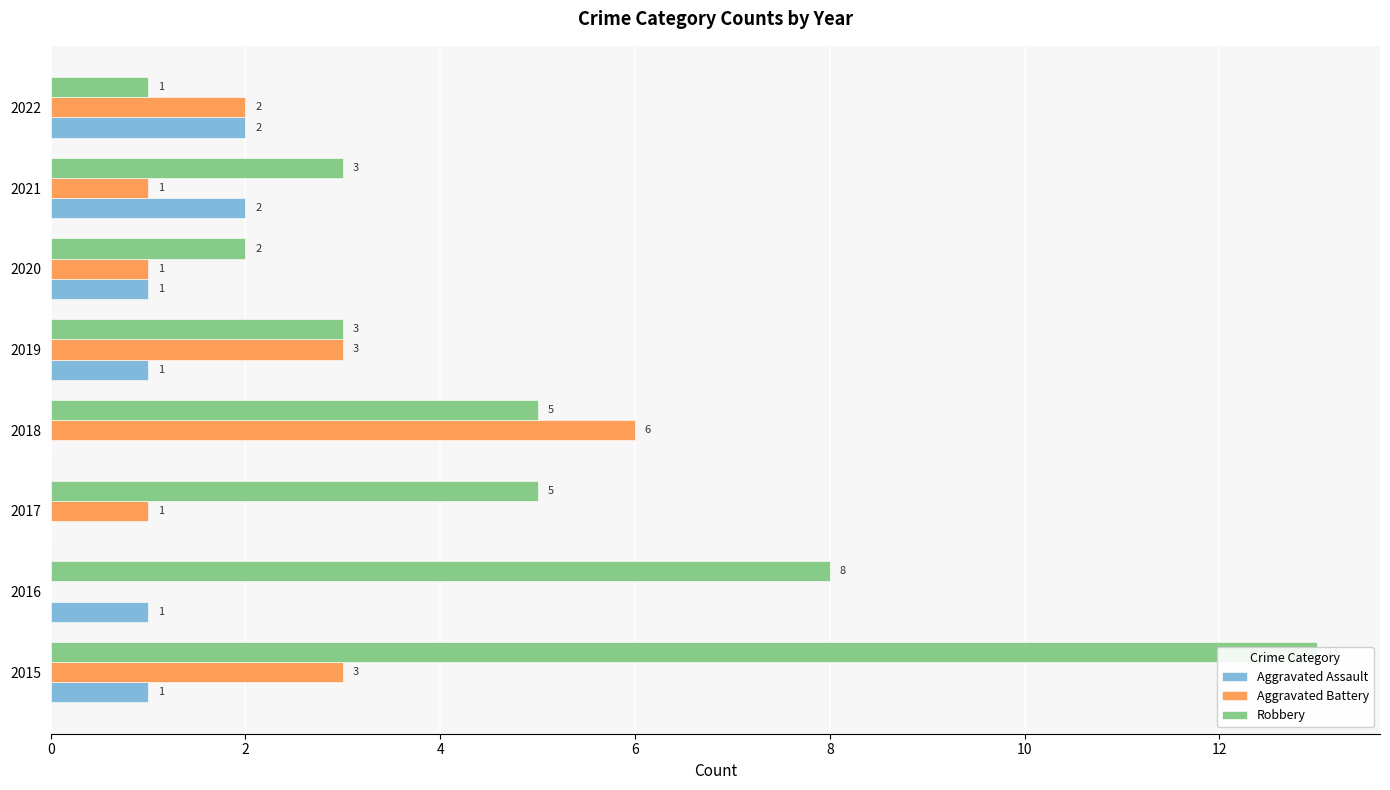

Between 10 and 2, which is larger?

10